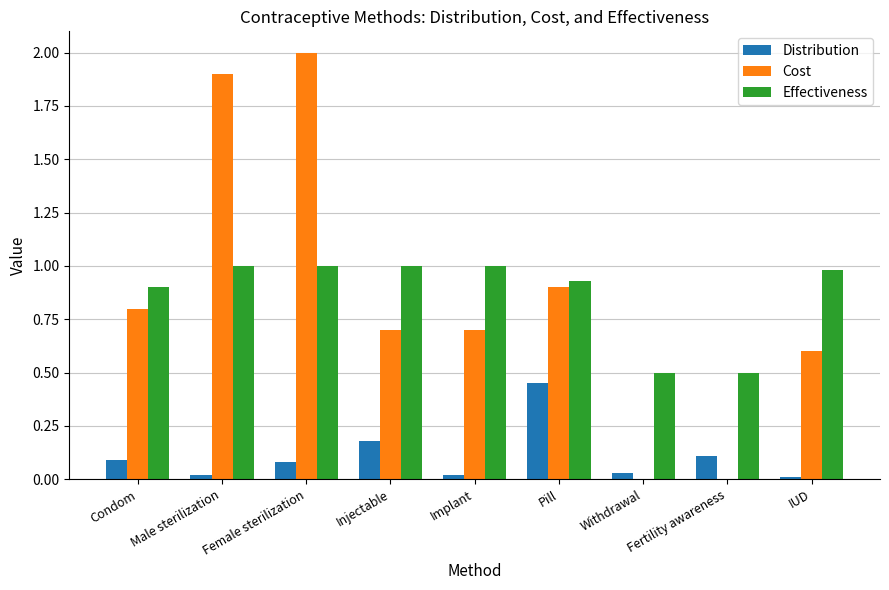

Is the value of Effectiveness at IUD greater than the value of Distribution at Injectable?

Yes